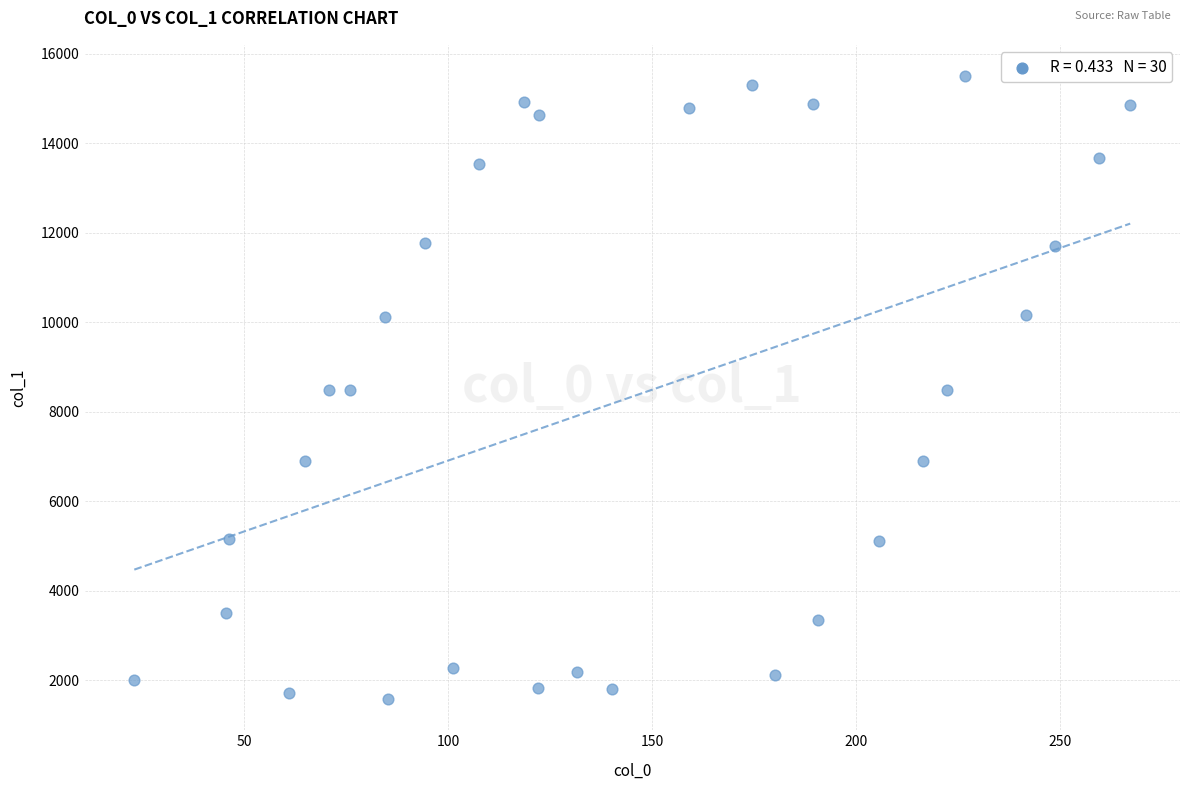

What is the range of Y values (max minus min)?

13922.2